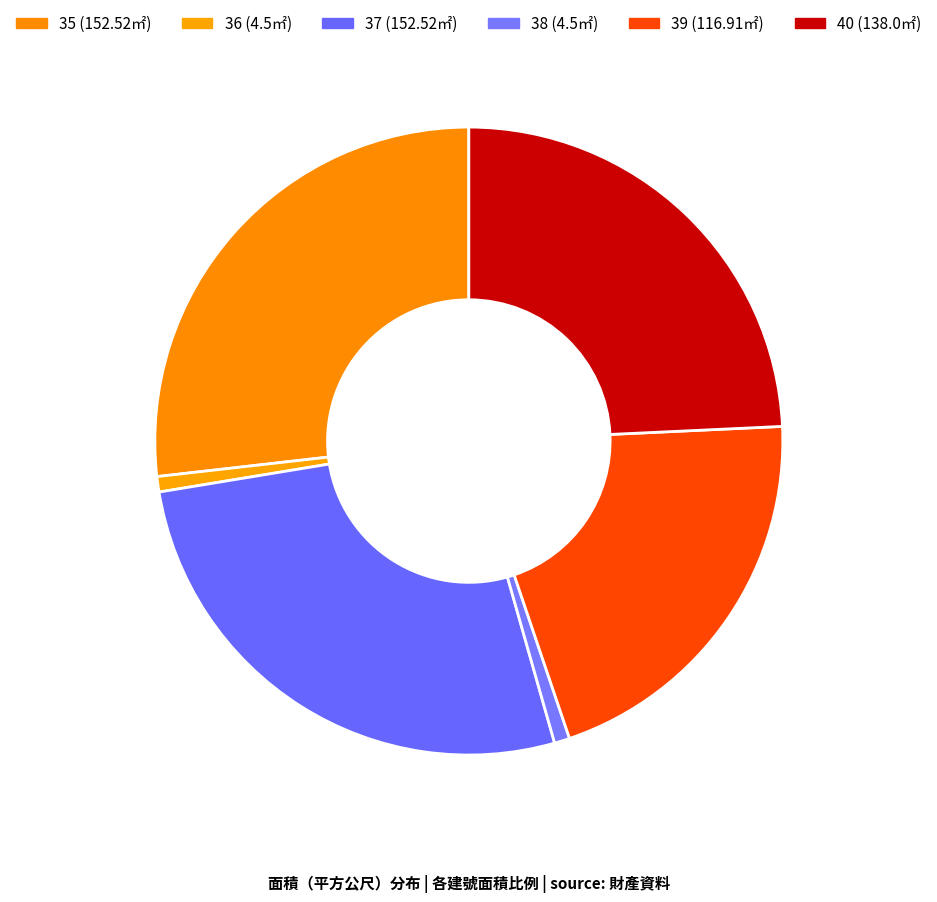

How many slices are in this pie chart?

6